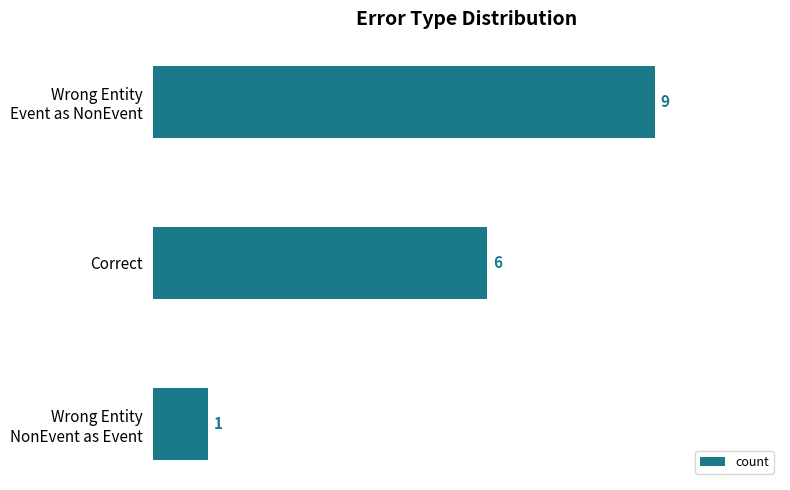

What is the difference between the maximum and minimum values?

8